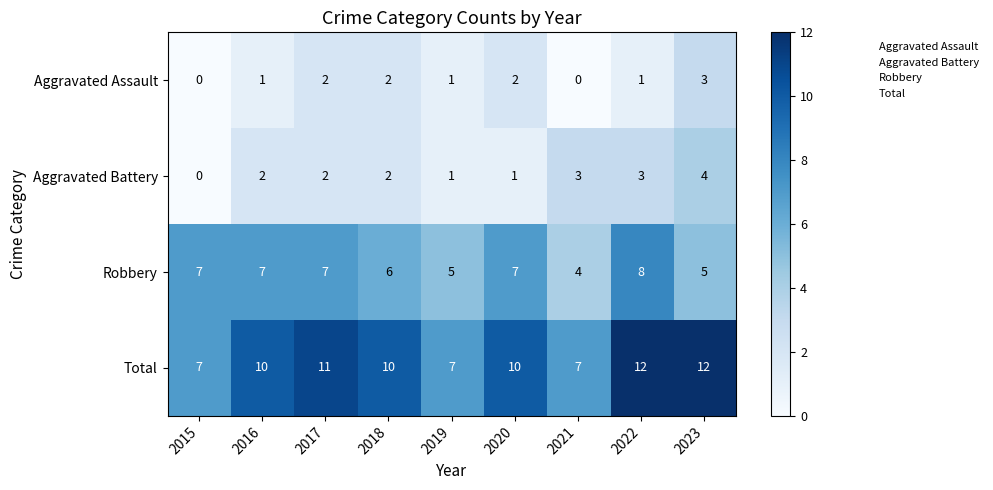

What is the approximate value of Robbery at 2023?

5